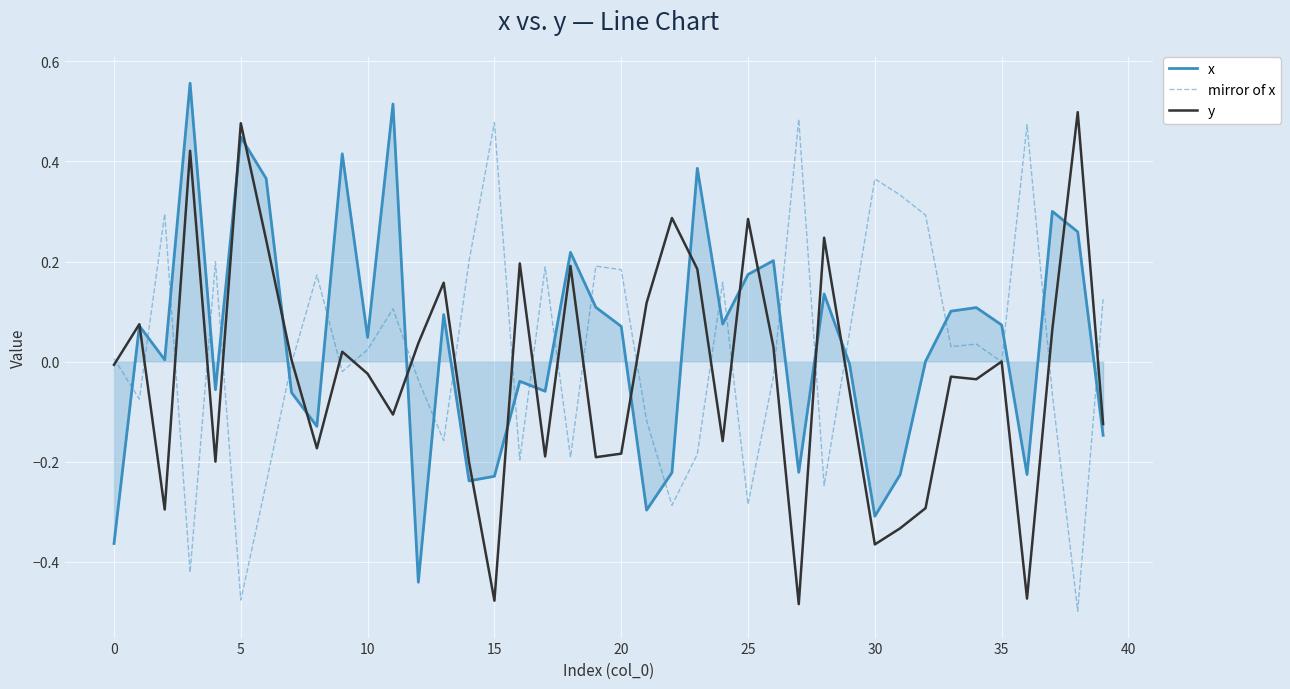

How many times do x and mirror of x cross each other?

24